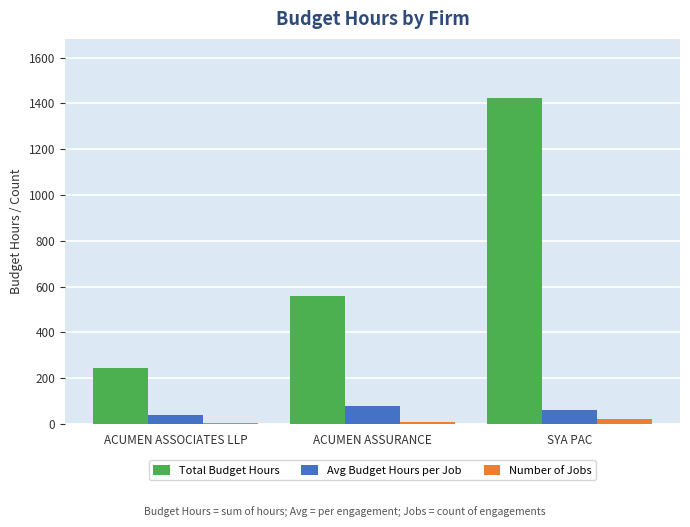

What position from the left is ACUMEN ASSOCIATES LLP?

1